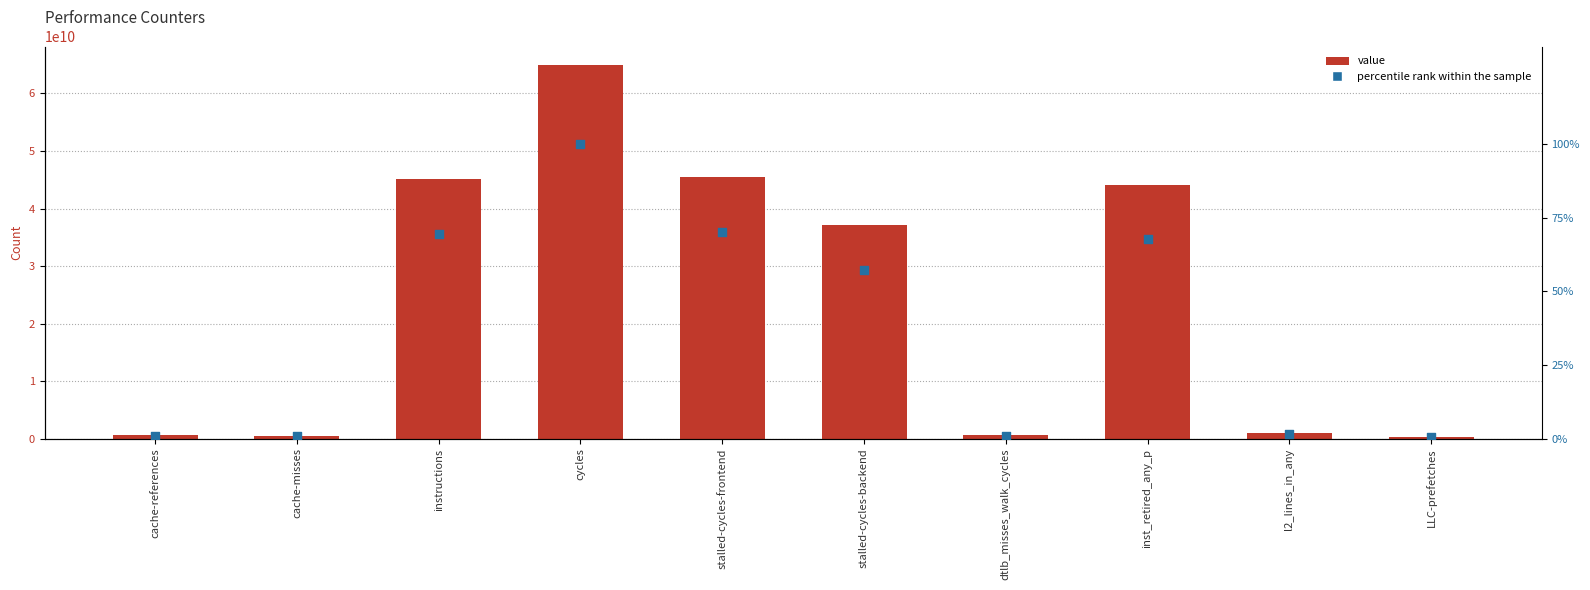

Which series has the largest total across all categories?

value